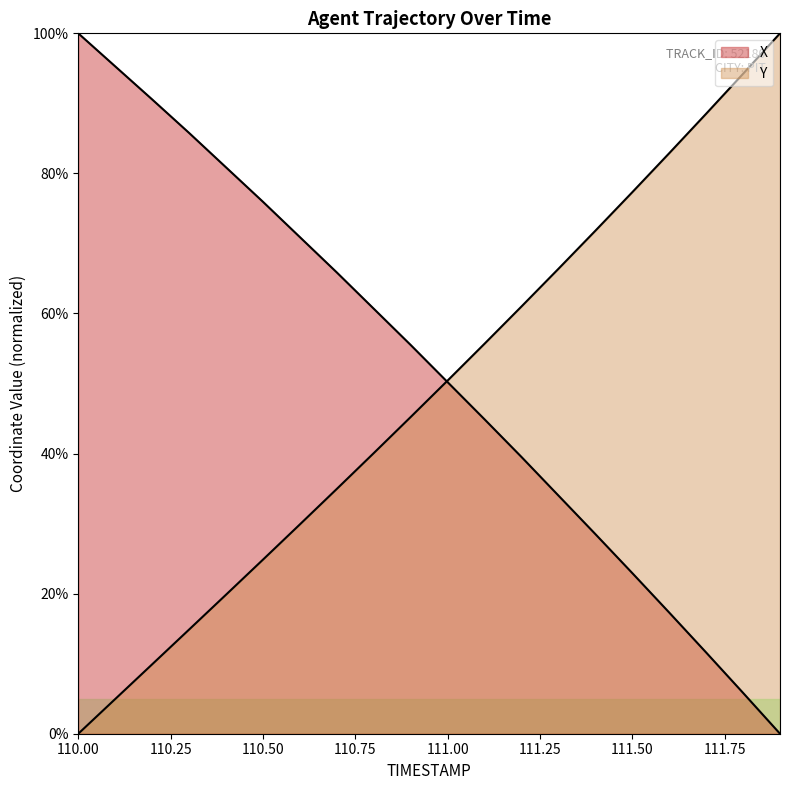

True or false: Y and X cross at least once.

True